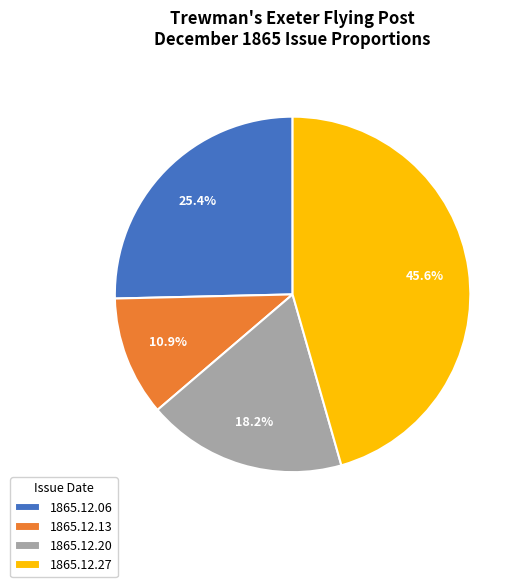

Does 1865.12.06 account for over 50% of the chart?

No